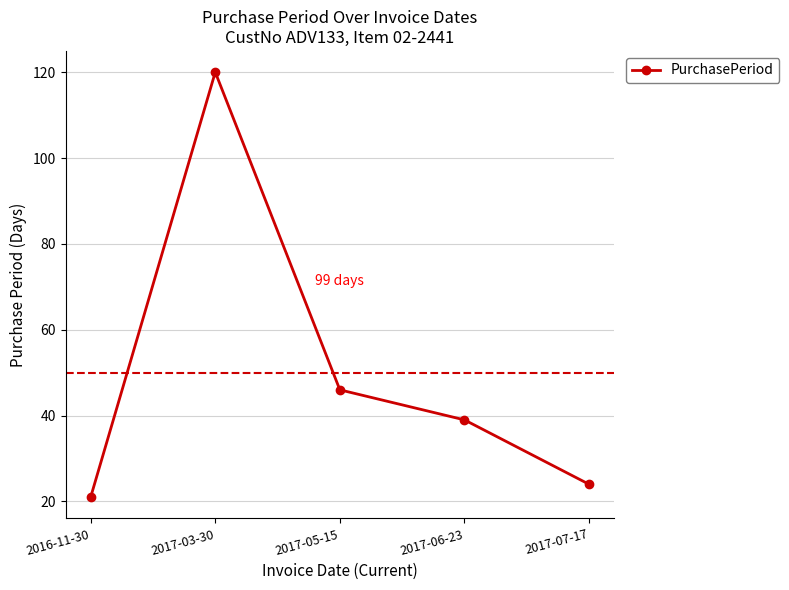

Which has a higher value, 2017-05-15 or 2017-03-30?

2017-03-30